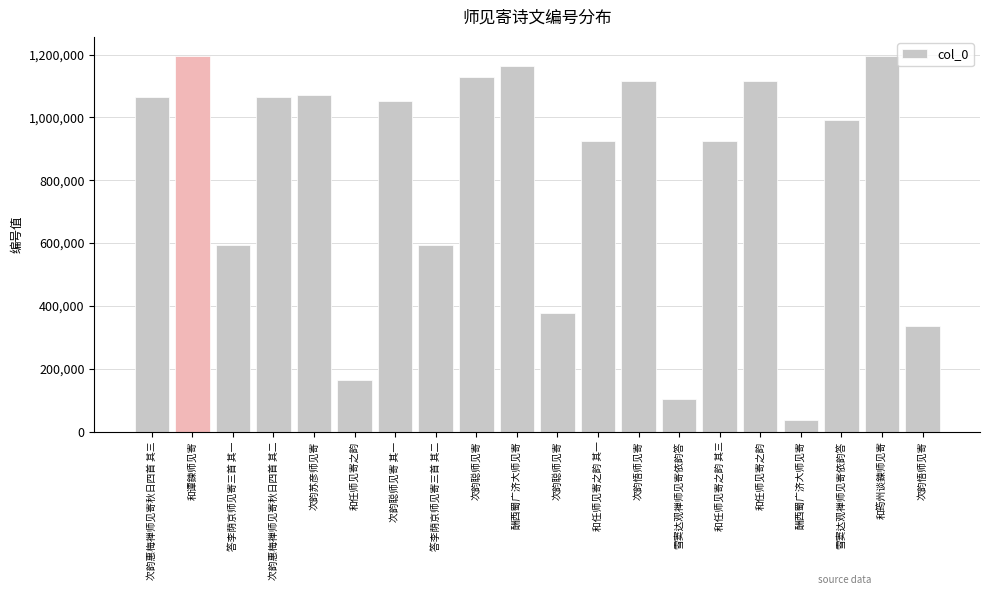

Are the bars horizontal?

No